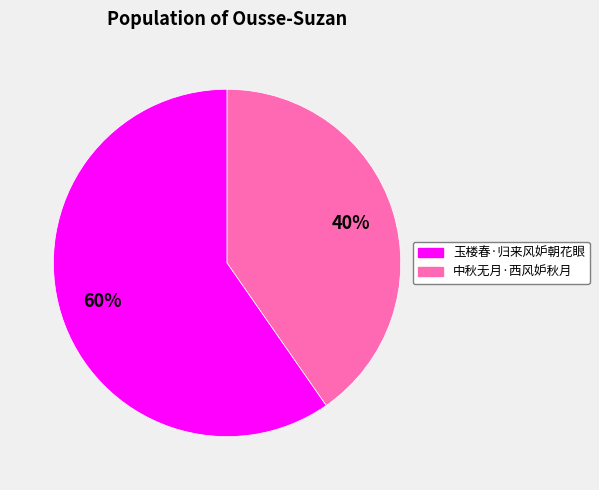

Rank the categories by value from lowest to highest.

中秋无月·西风妒秋月, 玉楼春·归来风妒朝花眼